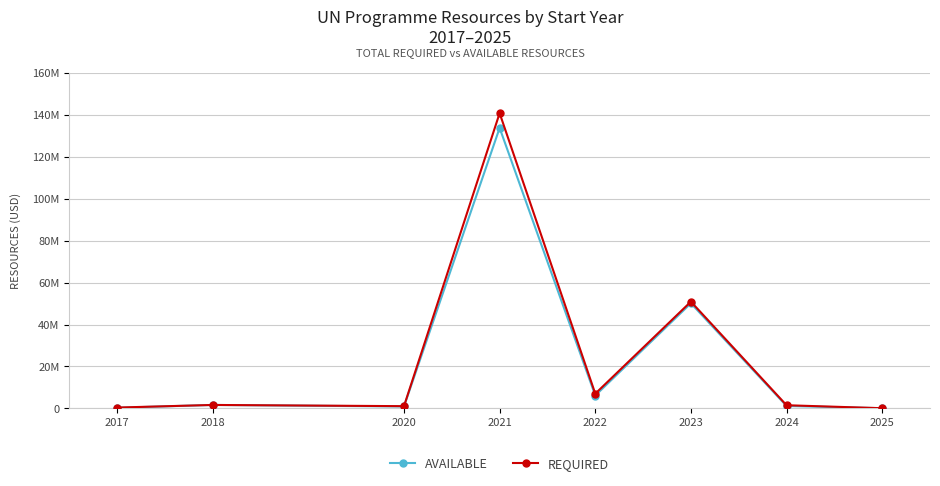

In REQUIRED, how many points are lower than both neighbors (excluding endpoints)?

2